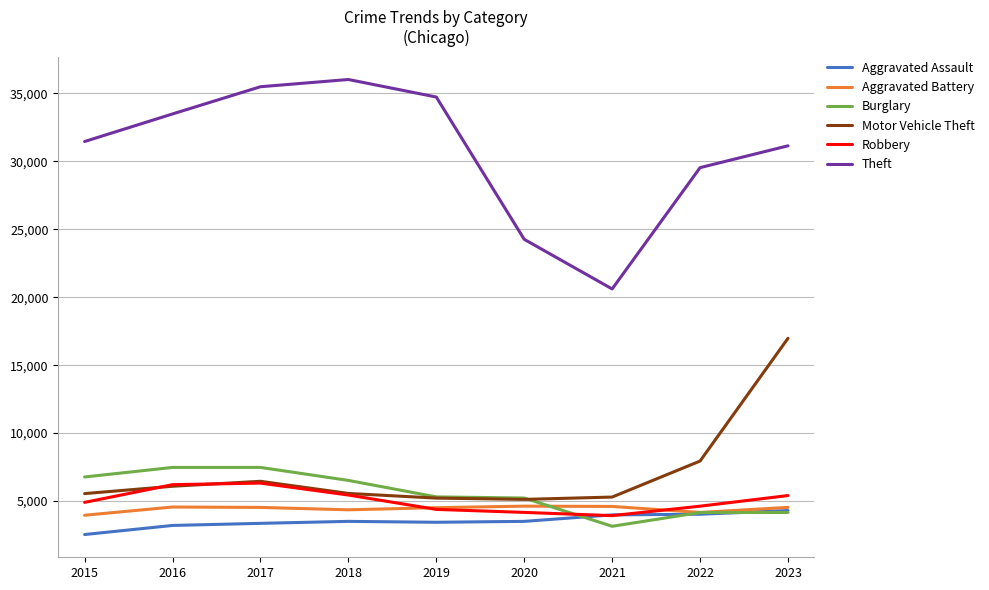

Which series has the widest spread of values?

Theft